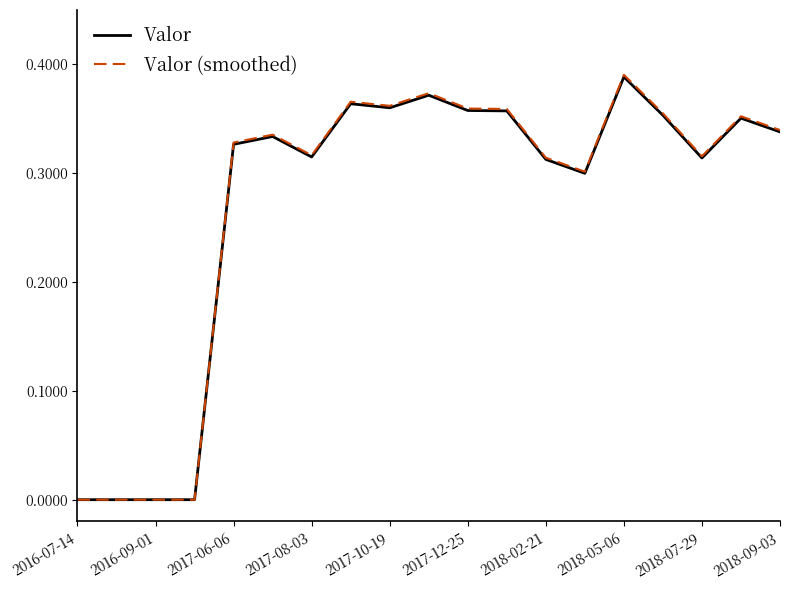

At how many categories does at least one series exceed 0?

15